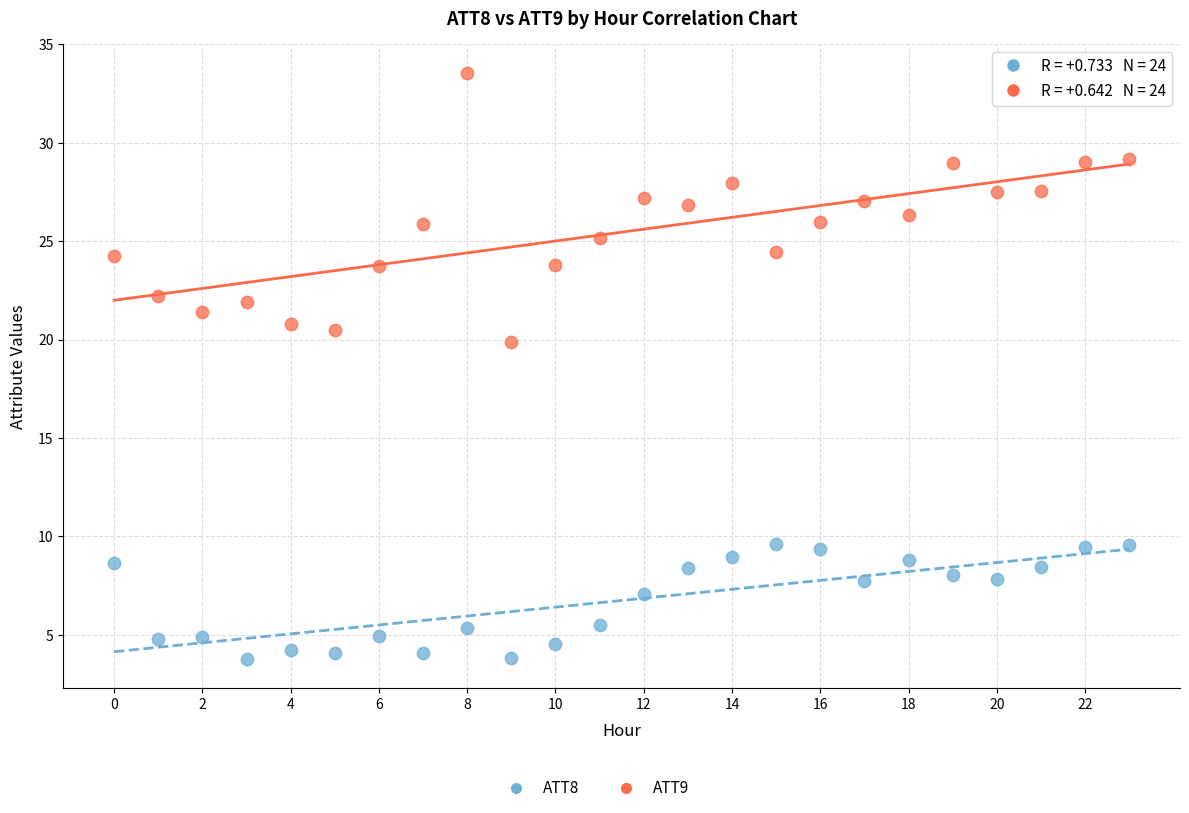

Across all series, what Y value is closest to 18?

19.9